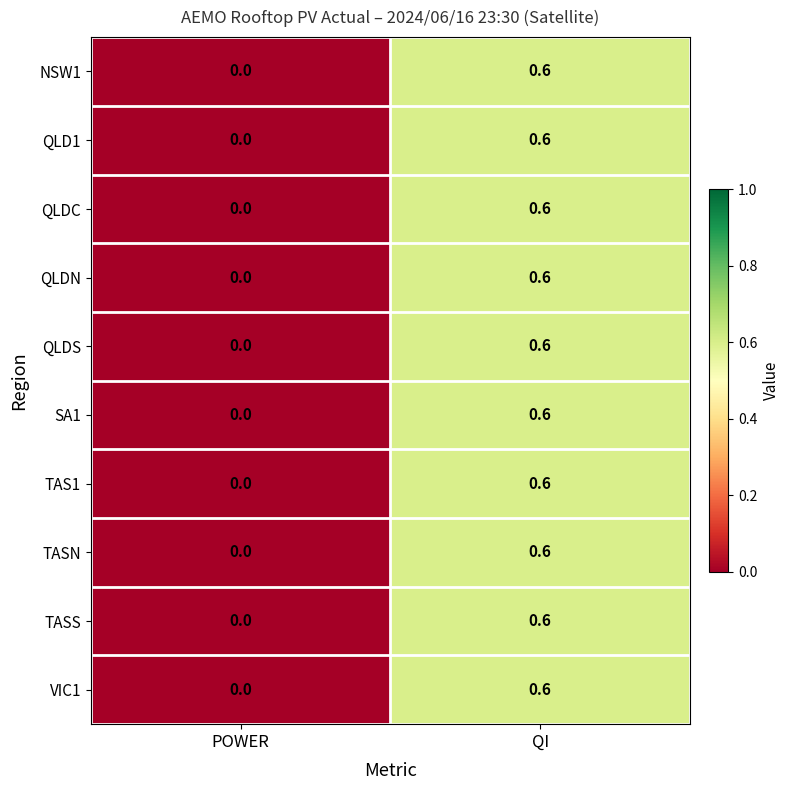

Where is SA1 nearest to the value 0?

POWER